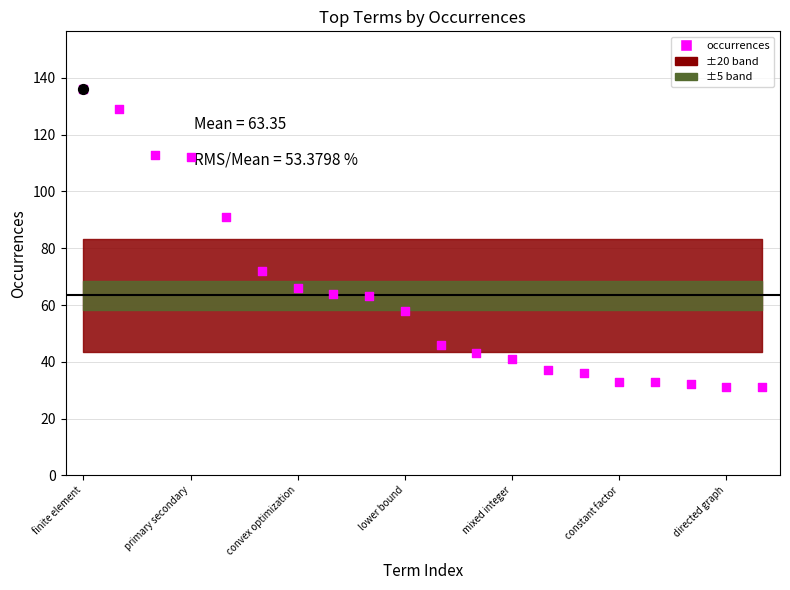

What is the change in value from 17 to 18?

-1